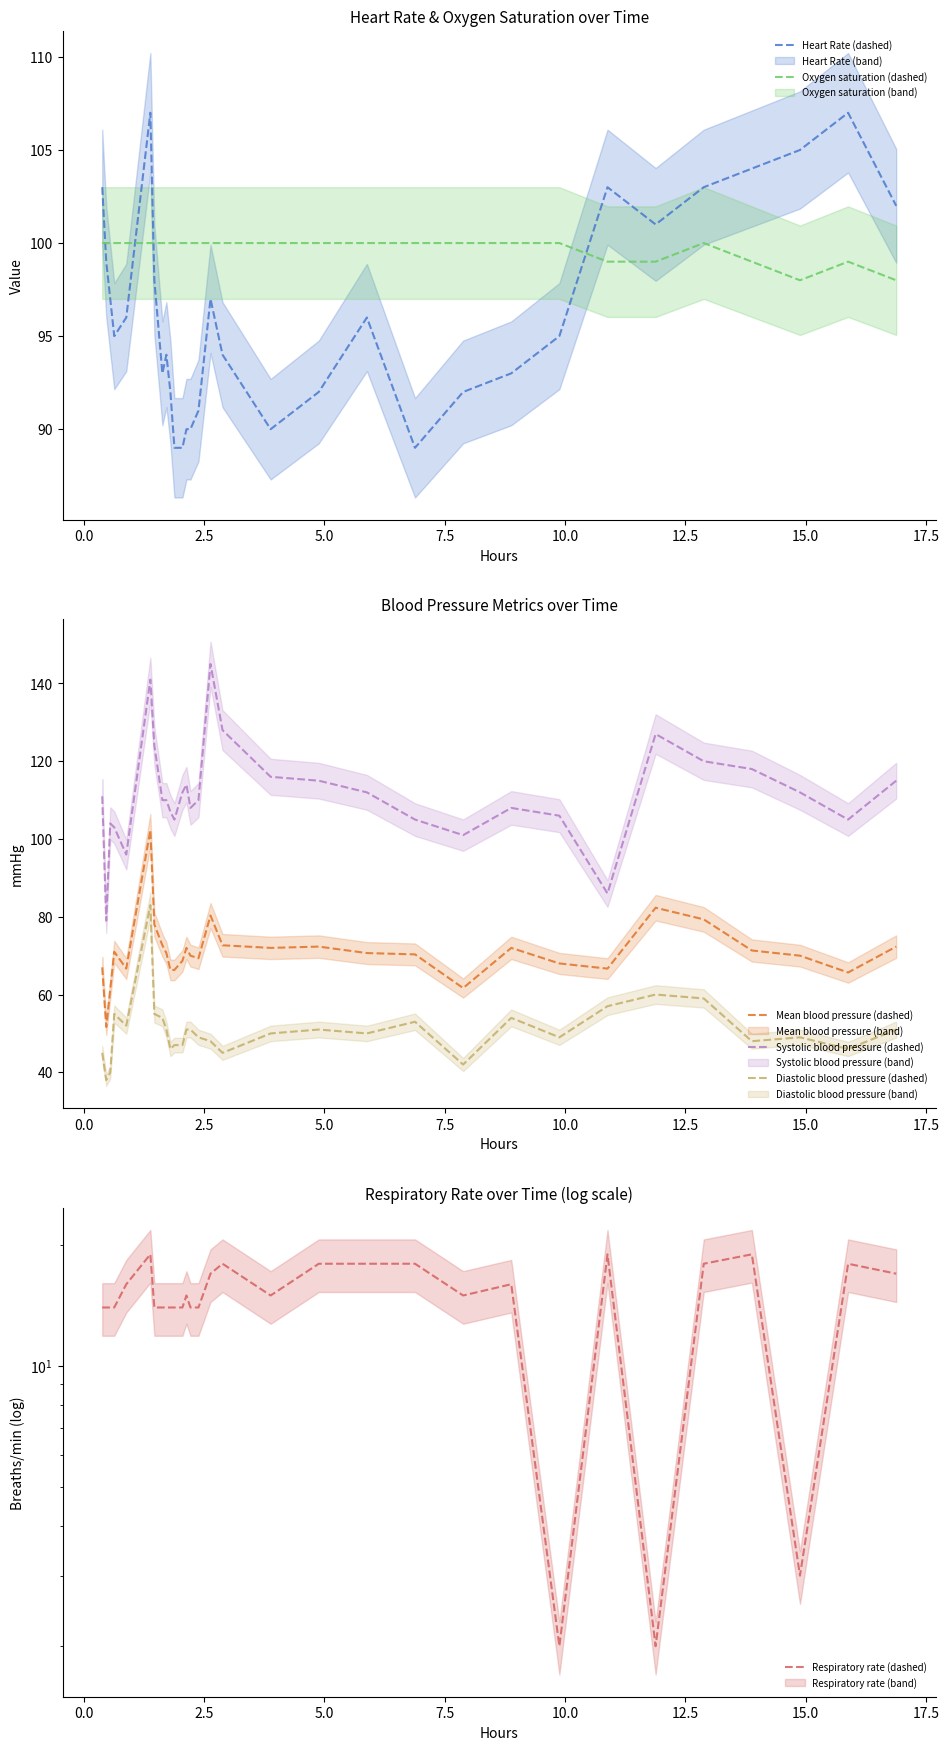

What are all the series names shown in the legend?

Heart Rate (dashed), Oxygen saturation (dashed), Mean blood pressure (dashed), Systolic blood pressure (dashed), Diastolic blood pressure (dashed), Respiratory rate (dashed)